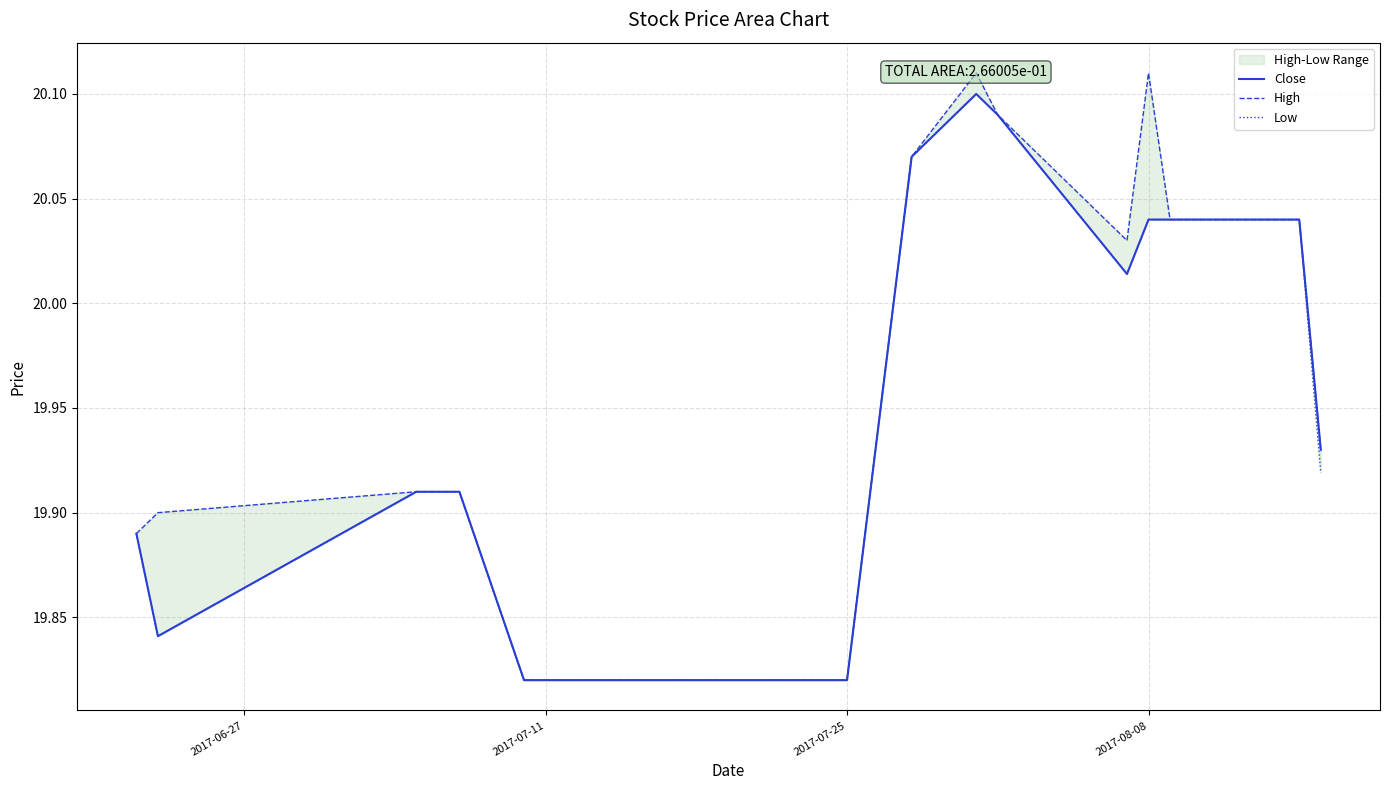

List the series in order of their peak value, lowest first.

Close, Low, High